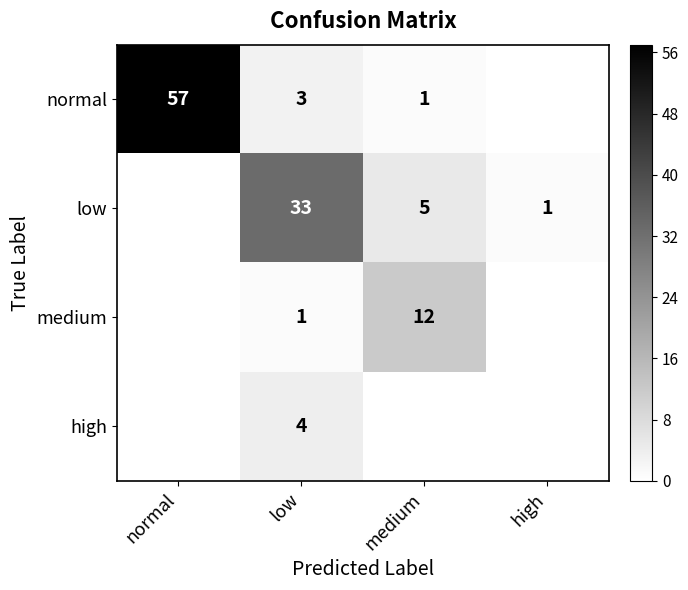

The medium series shows 12 at medium. True or false?

True